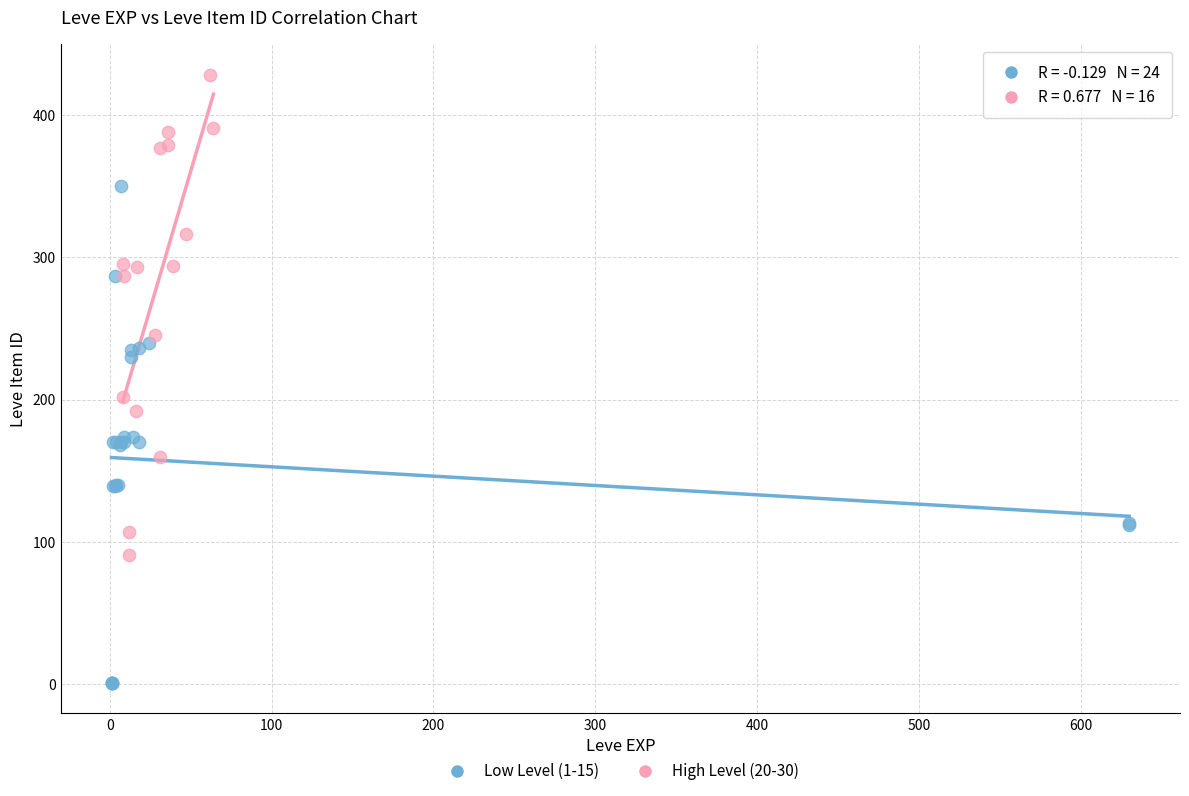

What are all the series names shown in the legend?

Low Level (1-15), High Level (20-30)